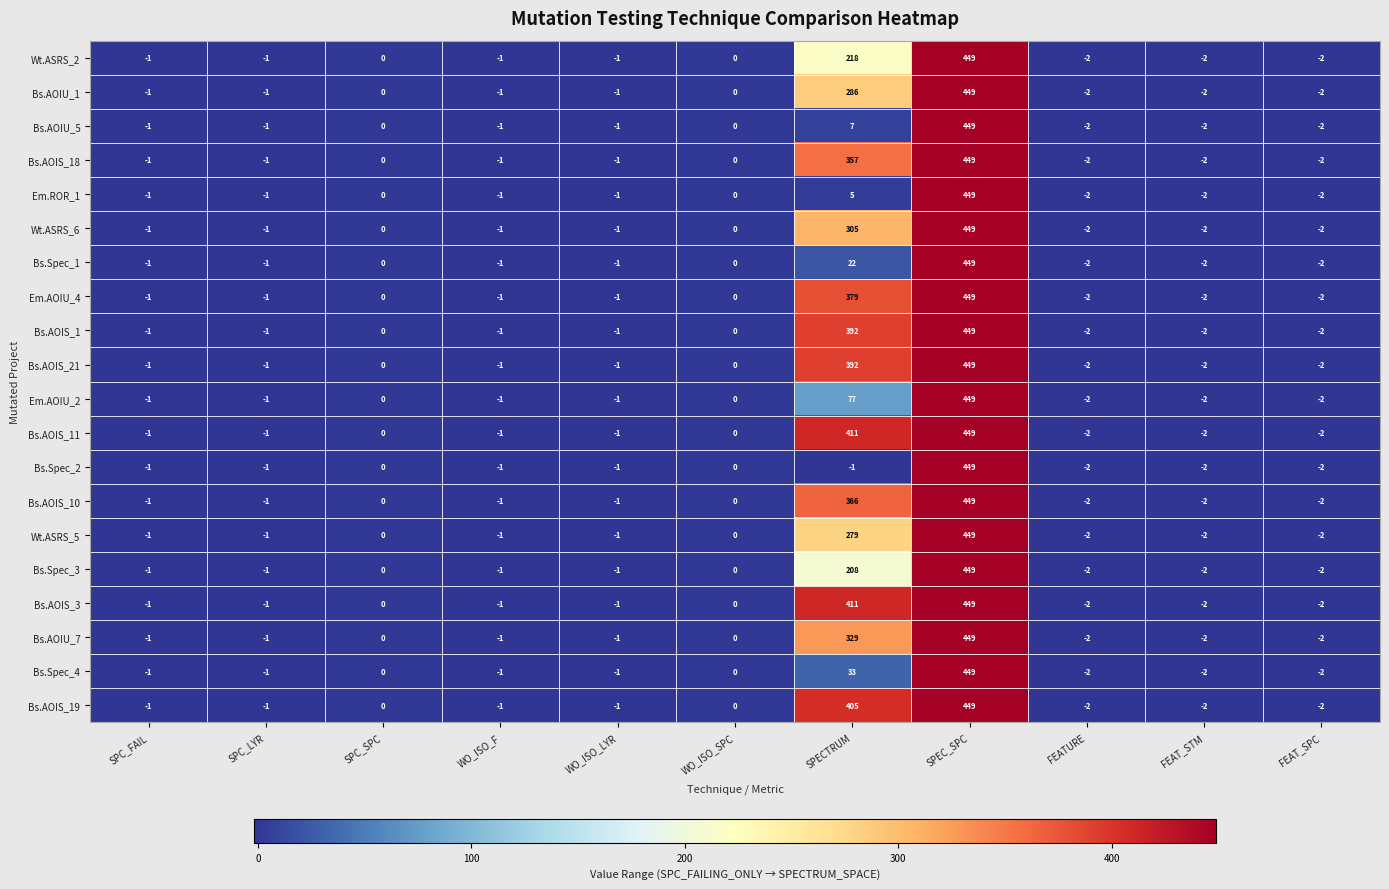

How many categories are shown in the chart?

11